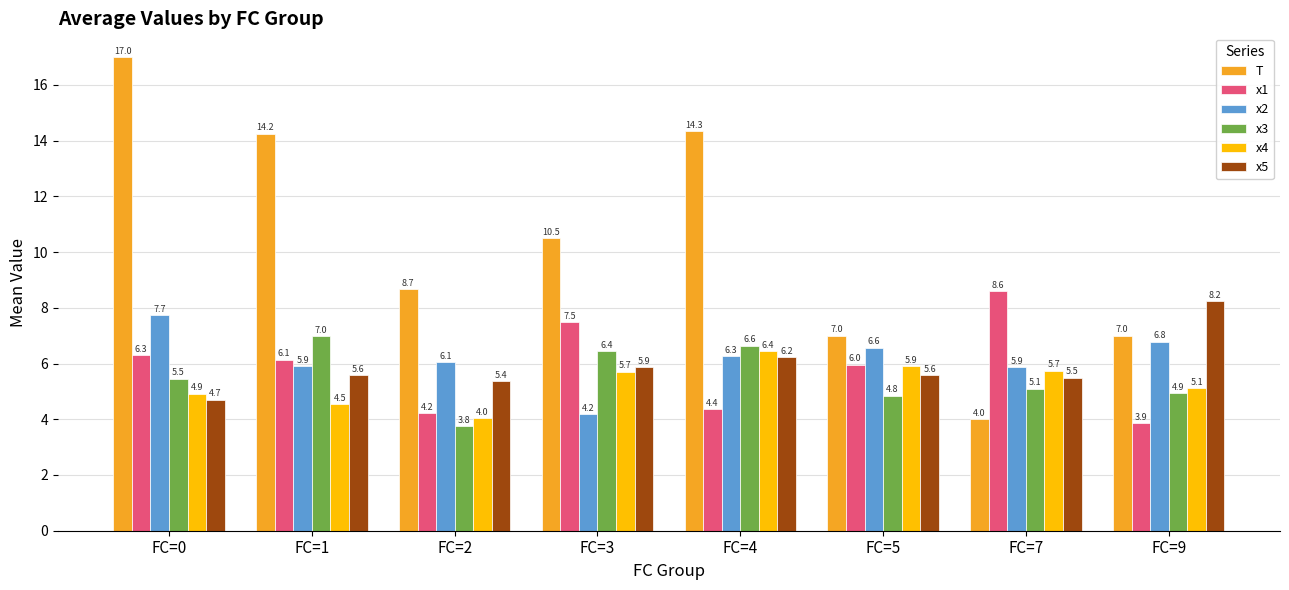

List the series in order of their peak value, lowest first.

x4, x3, x2, x5, x1, T